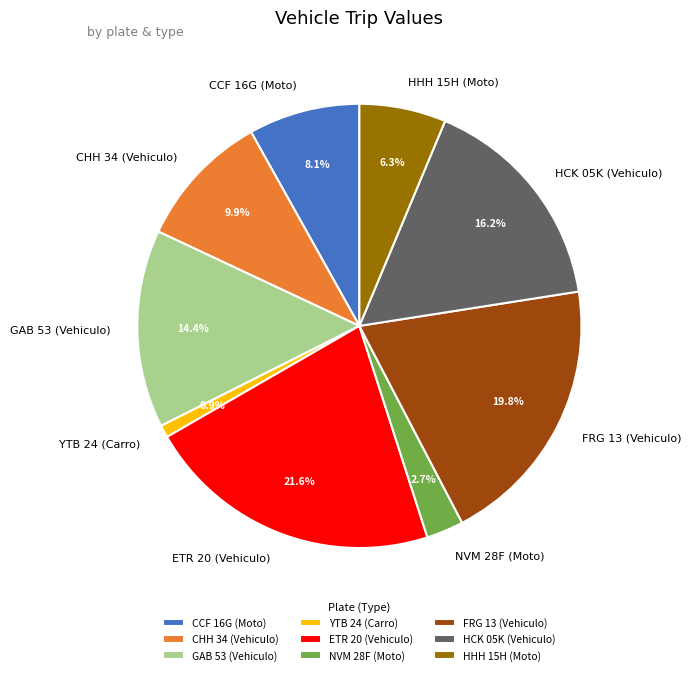

Approximately how many times larger is the value at GAB 53 (Vehiculo) compared to NVM 28F (Moto)?

5.3